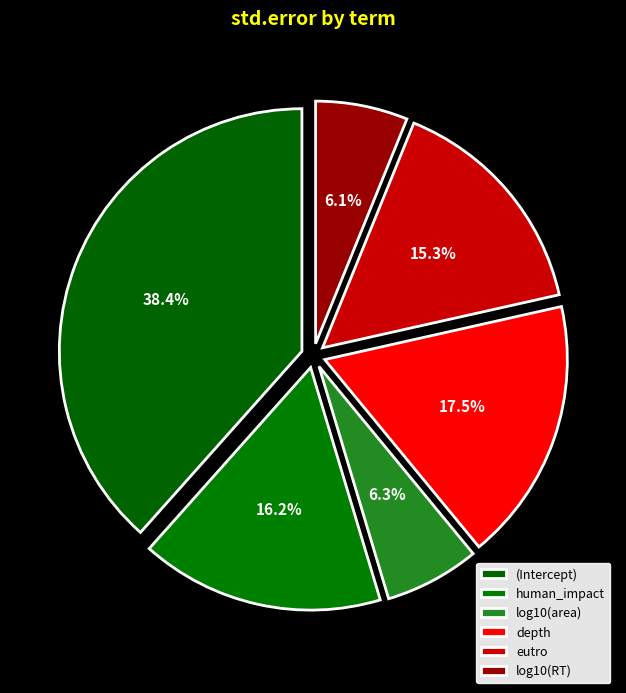

Count the number of slices in the pie.

6